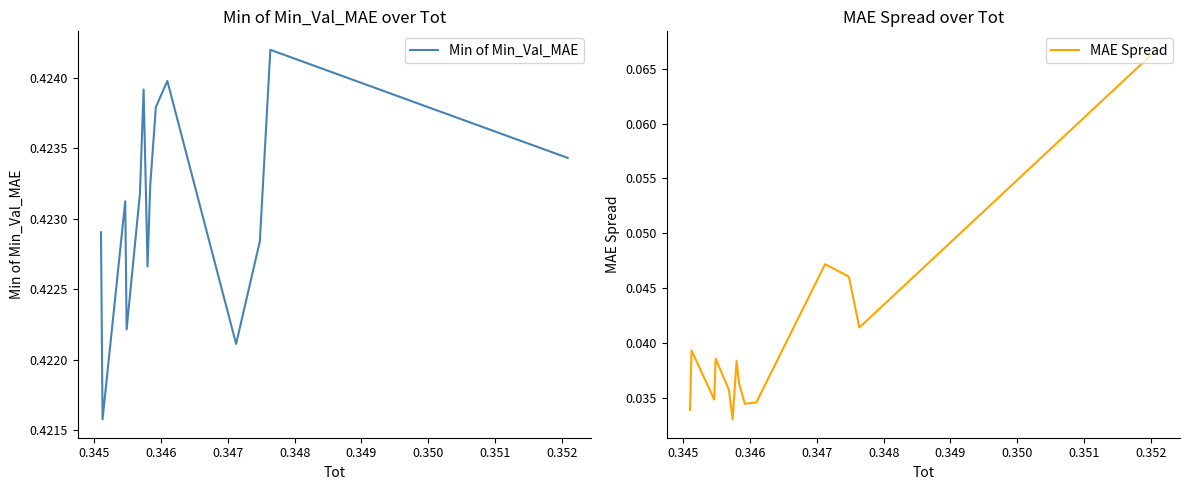

Reading left to right, extract all data points from this chart.

Min of Min_Val_MAE: 0.4	0.4	0.4	0.4	0.4	0.4	0.4	0.4	0.4	0.4	0.4	0.4	0.4	0.4
MAE Spread: 0.0	0.0	0.0	0.0	0.0	0.0	0.0	0.0	0.0	0.0	0.0	0.0	0.0	0.1